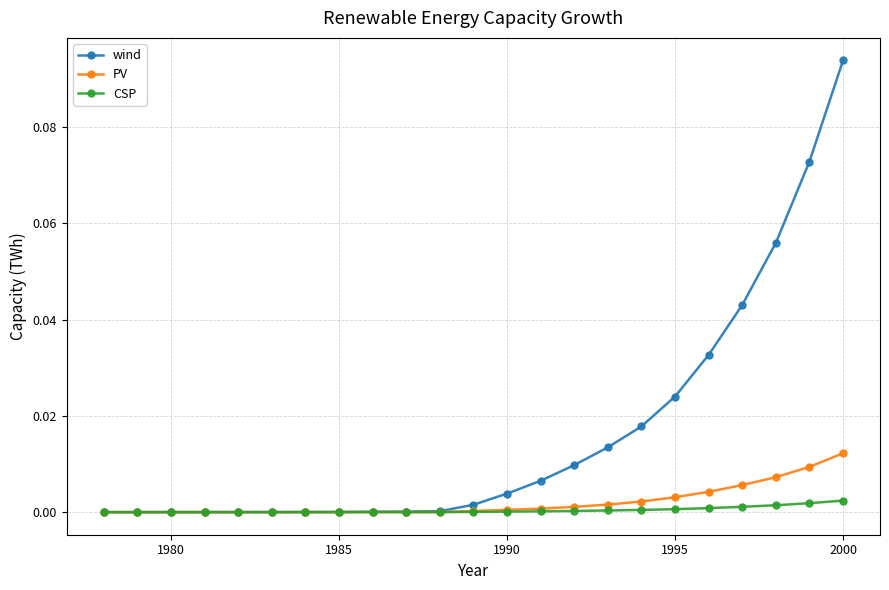

Which series has the largest range (max minus min)?

wind